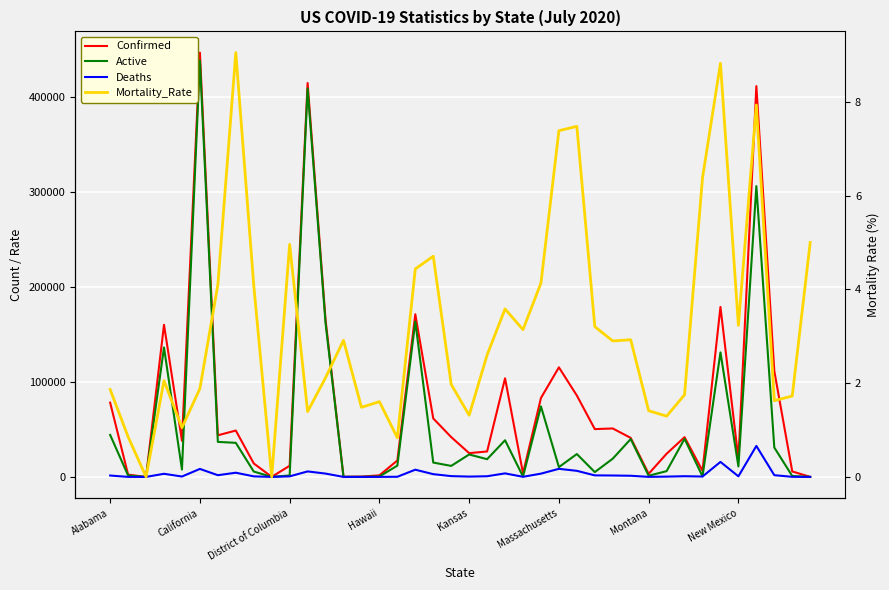

What is the difference between the maximum and minimum values in the Active series?

438044.0